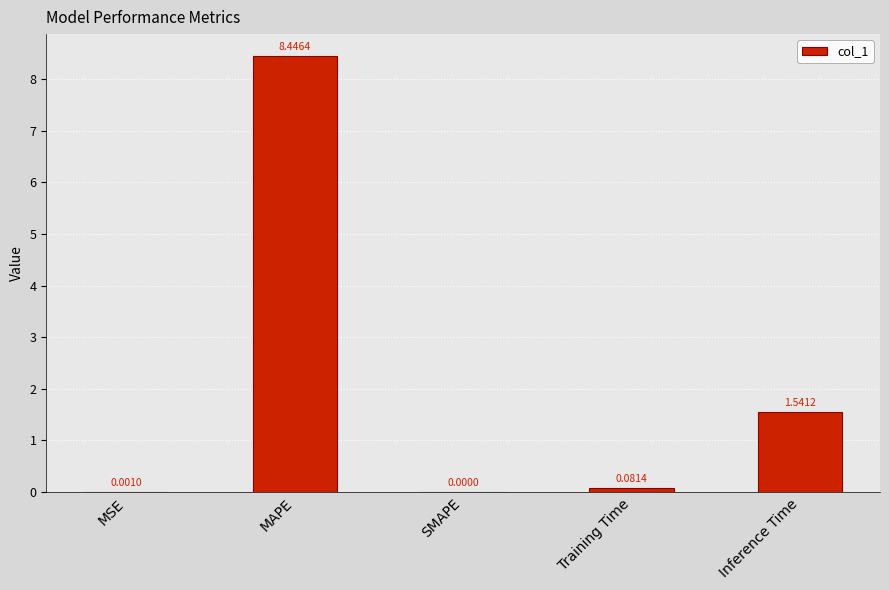

Which category has the highest value across all series?

MAPE